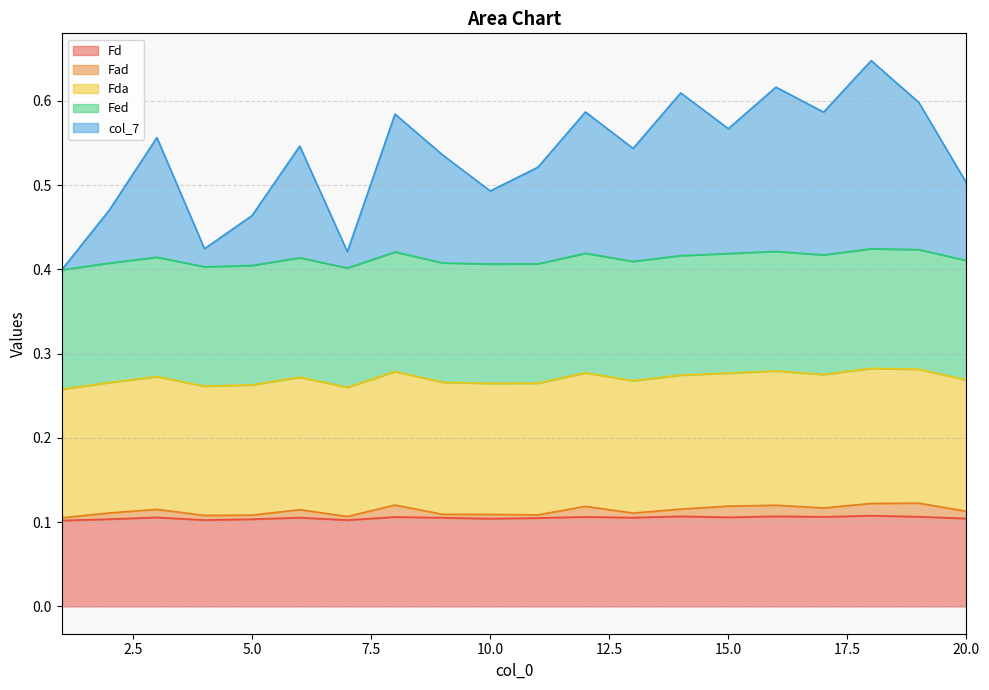

True or false: Fad and Fd cross at least once.

False